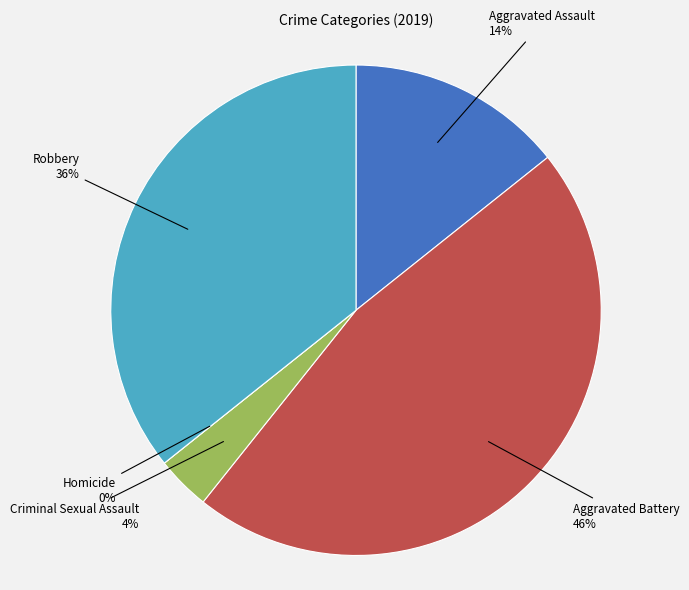

To the nearest percent, what is the average slice percentage?

20%